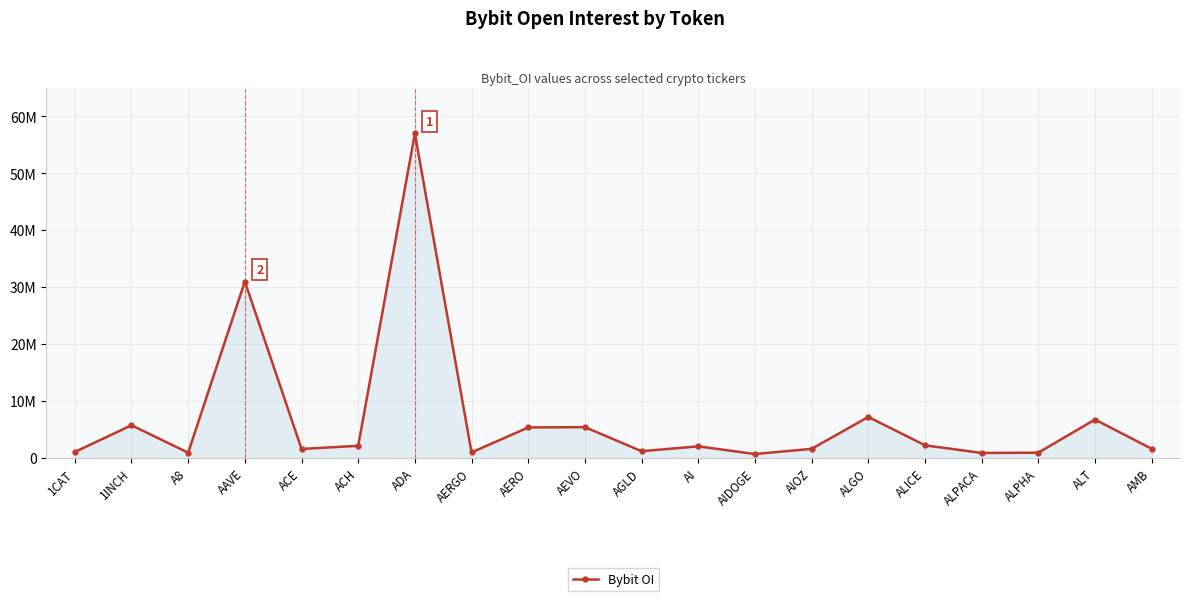

Read the value at ACE, to the nearest 50.

1601100